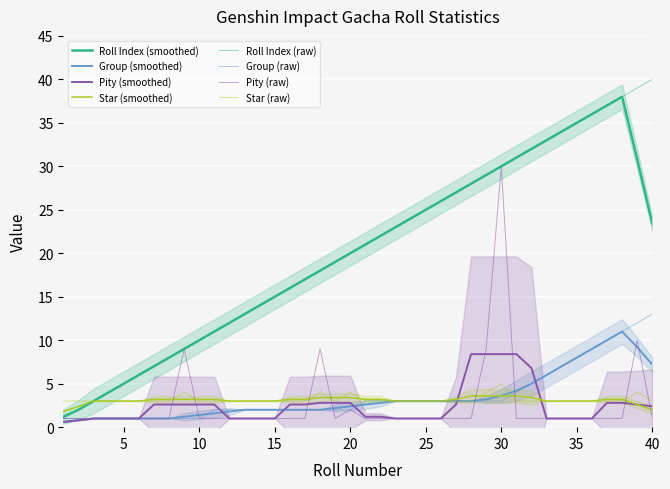

The value of Group at 30 is 7. True or false?

False